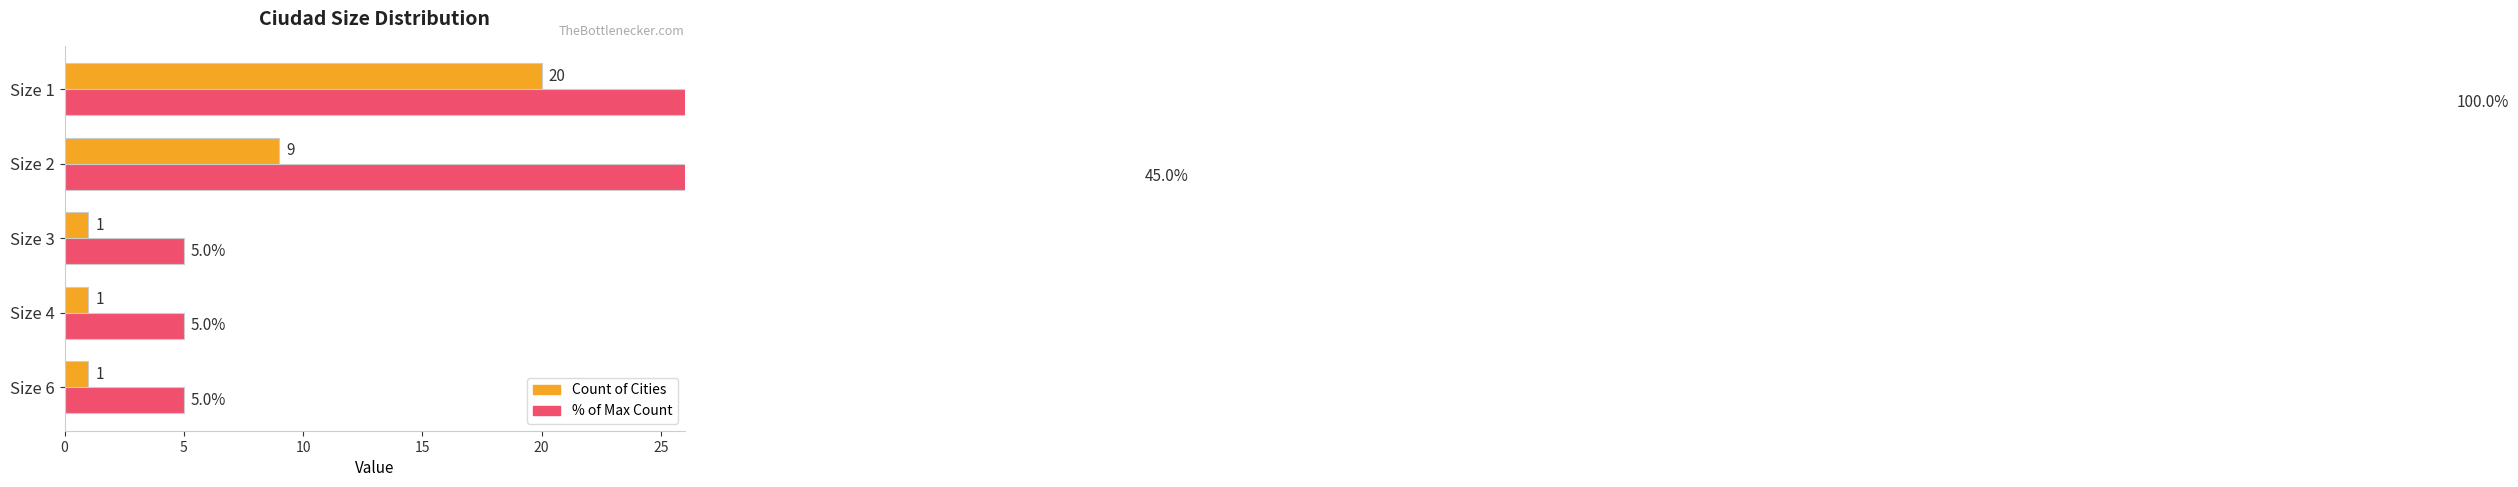

Reading right to left, transcribe all the data shown in this chart.

Count of Cities: 20	9	1	1	1
% of Max Count: 100	45	5	5	5